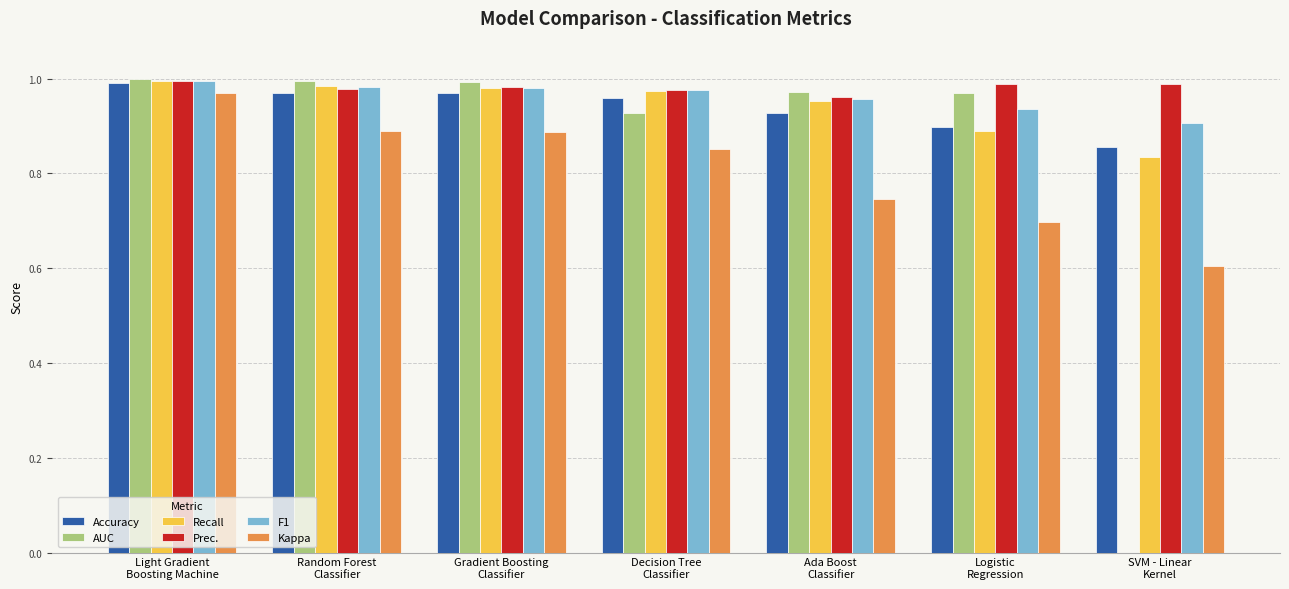

What is the spread (max minus min) of values at Random Forest
Classifier?

0.1